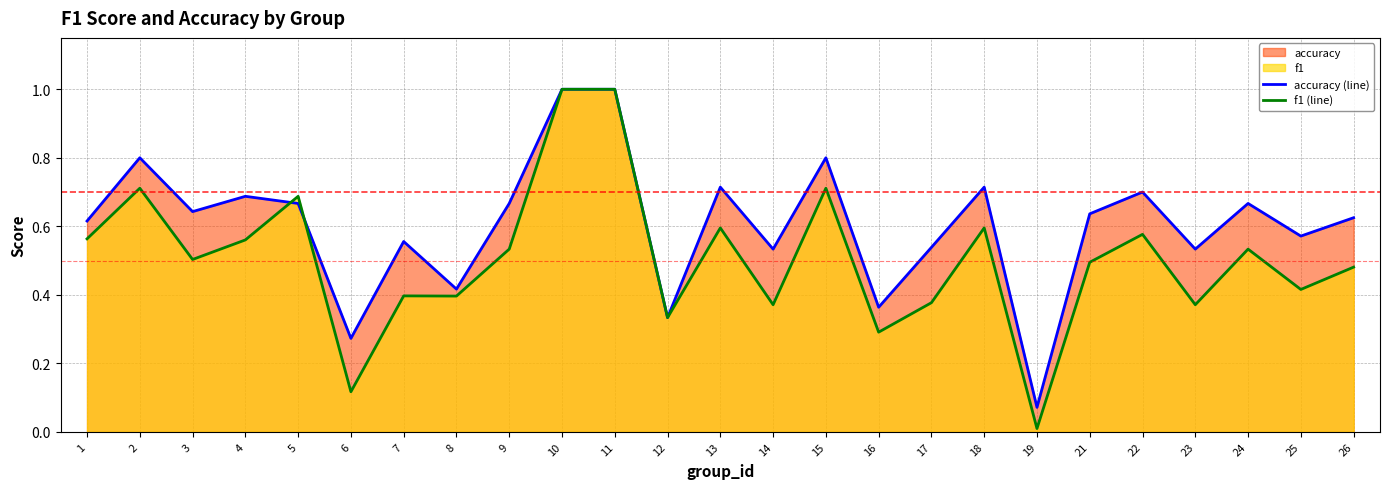

Is it true that accuracy (line) equals 0.7 at 9?

True